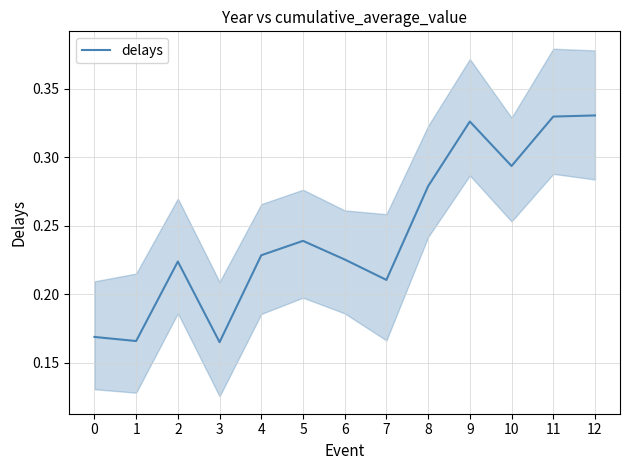

What is the average value?

0.2